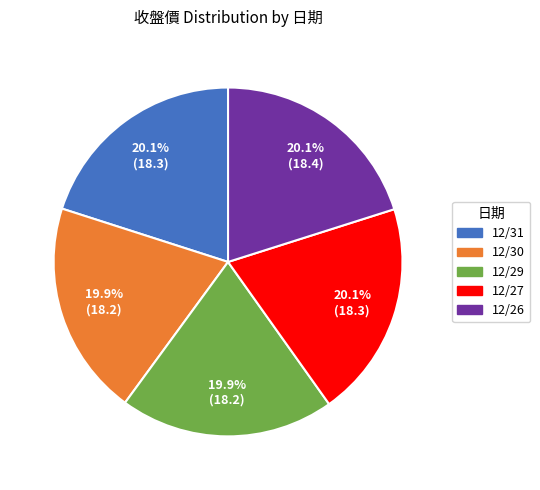

How many slices are in this pie chart?

5